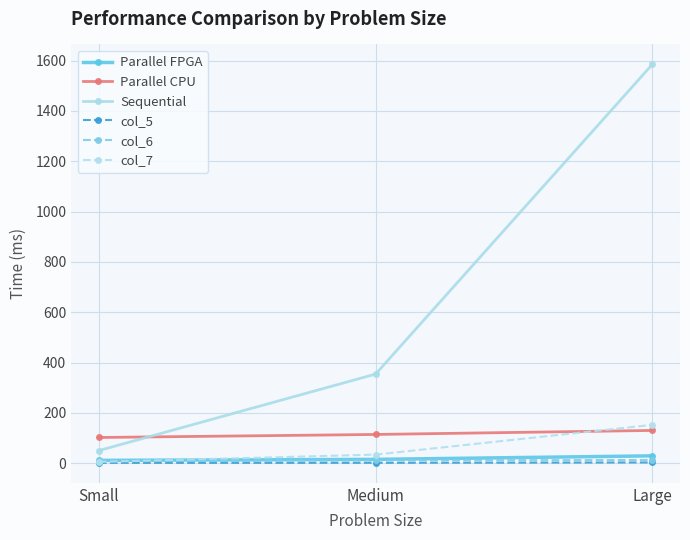

Which series has the largest total across all categories?

Sequential